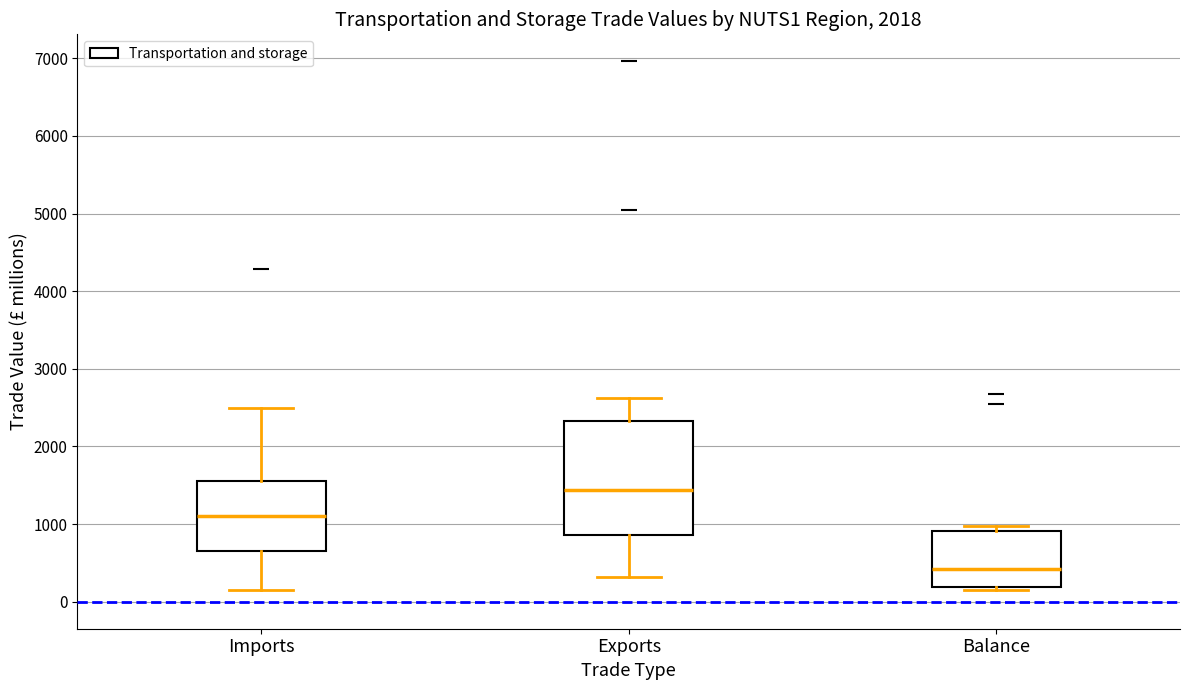

Reading left to right, read every box against the y-axis: the position of its median line, the range the box covers, and the ends of its whiskers. The values are not printed on the chart, so give them approximately, as read against the axis.

Imports: median 1100, box 700 to 1600, whiskers 100 to 2500
Exports: median 1400, box 900 to 2300, whiskers 300 to 2600
Balance: median 400, box 200 to 900, whiskers 200 (just below the box's lower edge) to 1000